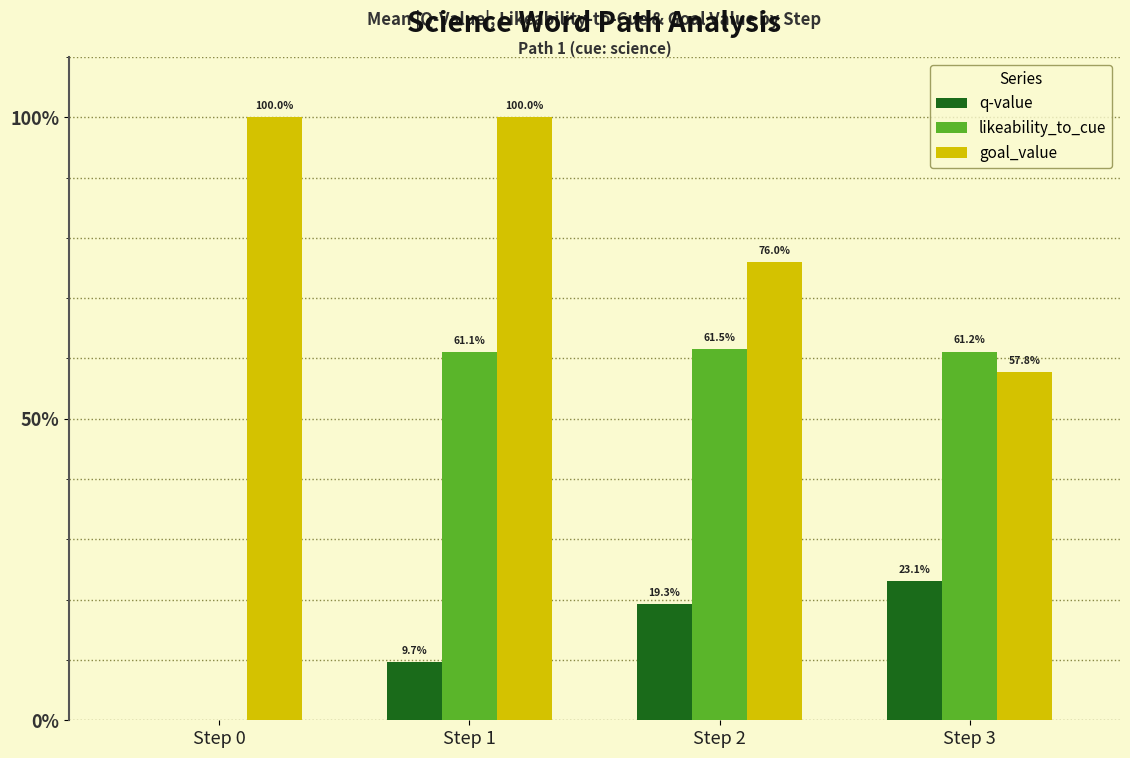

What are all the series names shown in the legend?

q-value, likeability_to_cue, goal_value